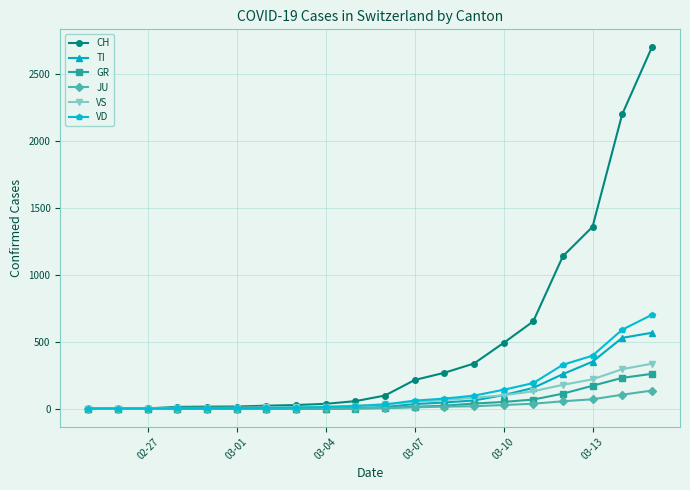

Does the chart display data point markers on the line(s)?

Yes